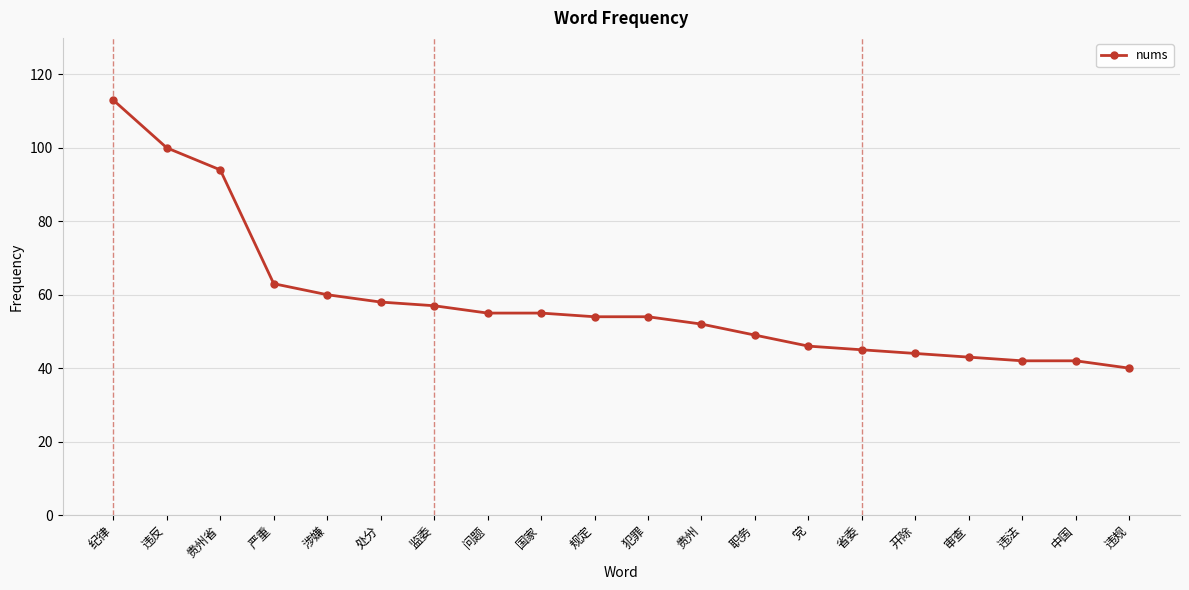

What is the approximate value at 纪律?

113